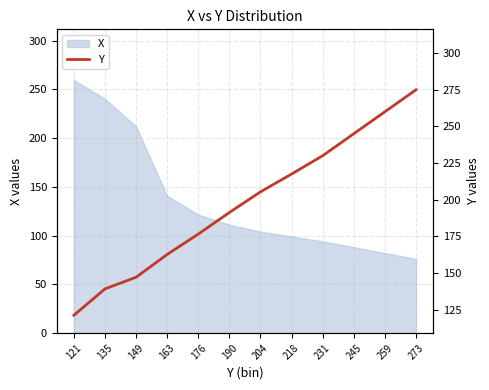

Where is the data nearest to the value 198?

190